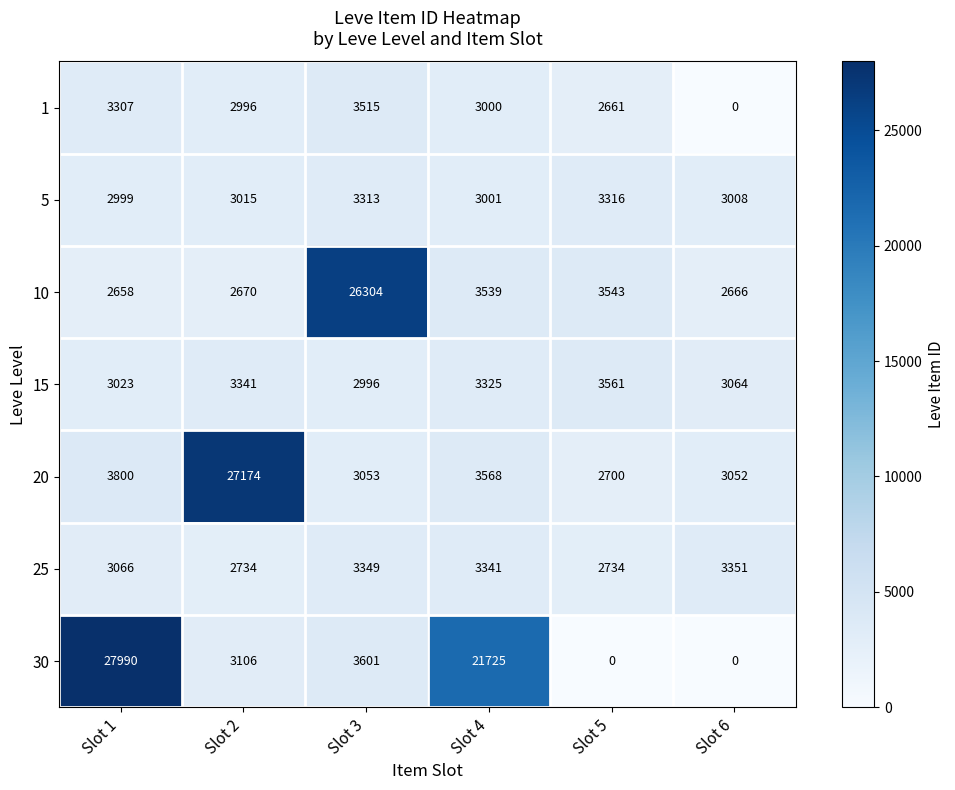

At how many categories does at least one series exceed 2004?

6